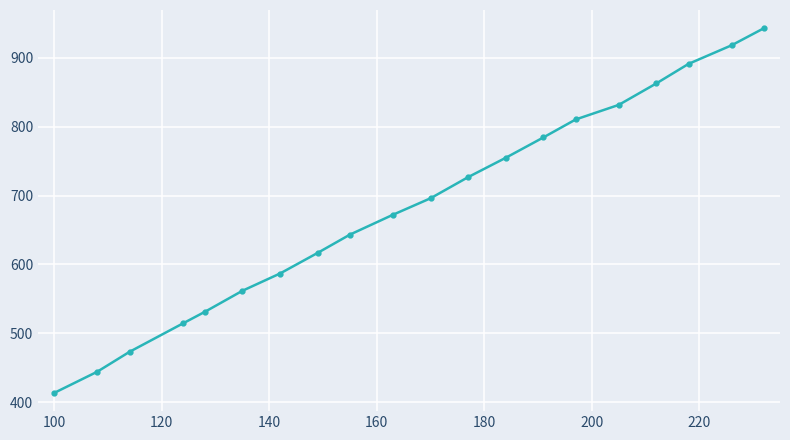

What is the difference between the maximum and minimum values?

529.8